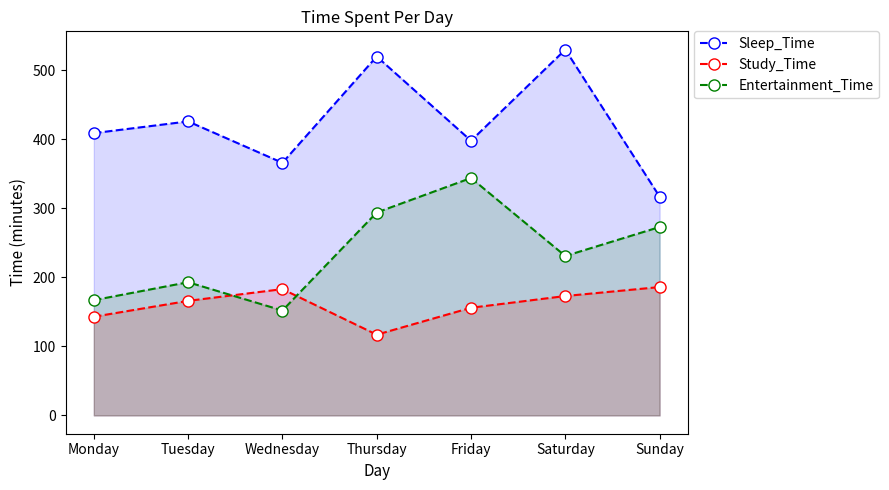

Where is the first local minimum for Sleep_Time?

Wednesday